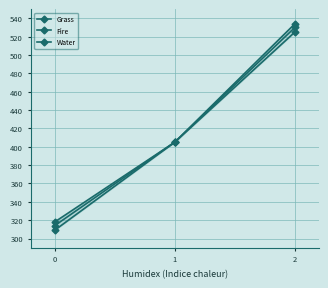

Rank the series by their maximum value, from lowest to highest.

Grass, Water, Fire